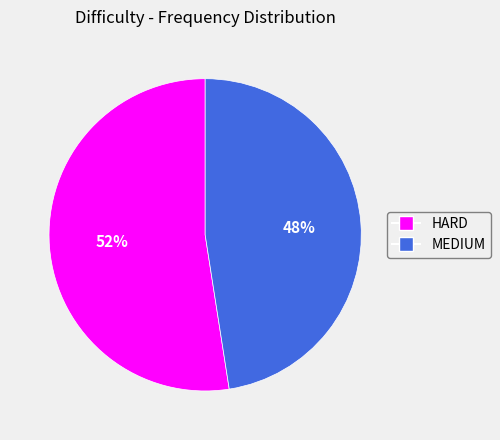

Approximately how many times larger is the value at HARD compared to MEDIUM?

1.1